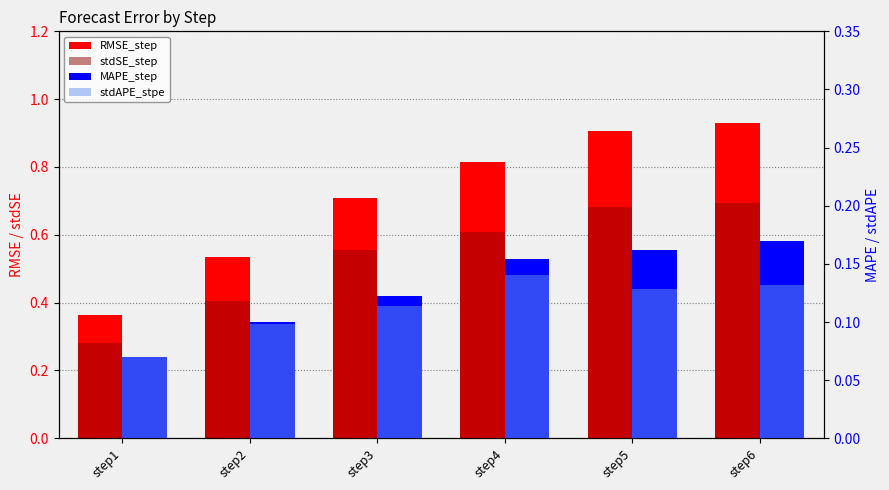

What is the total value across all series at step2?

1.1